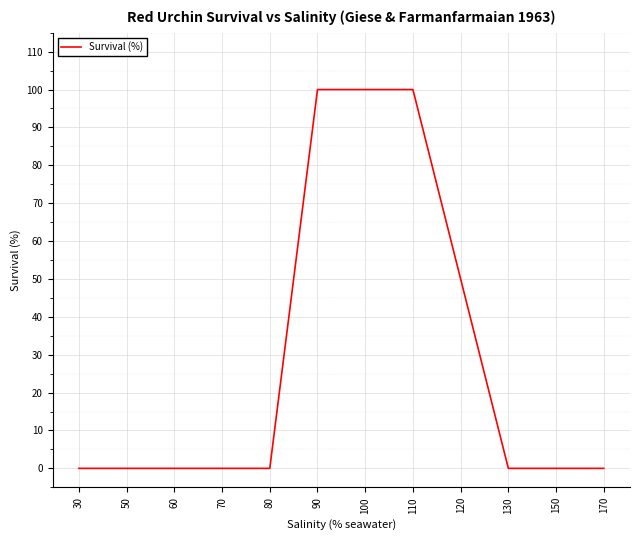

Between 30 and 110, which is larger?

110